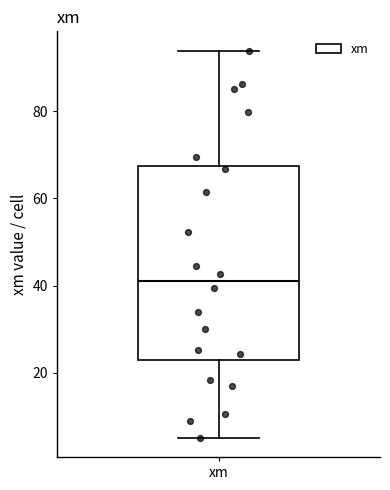

Where does the lower whisker of the box for xm end on the y-axis? The values are not printed on the chart, so give them approximately, as read against the axis.

6